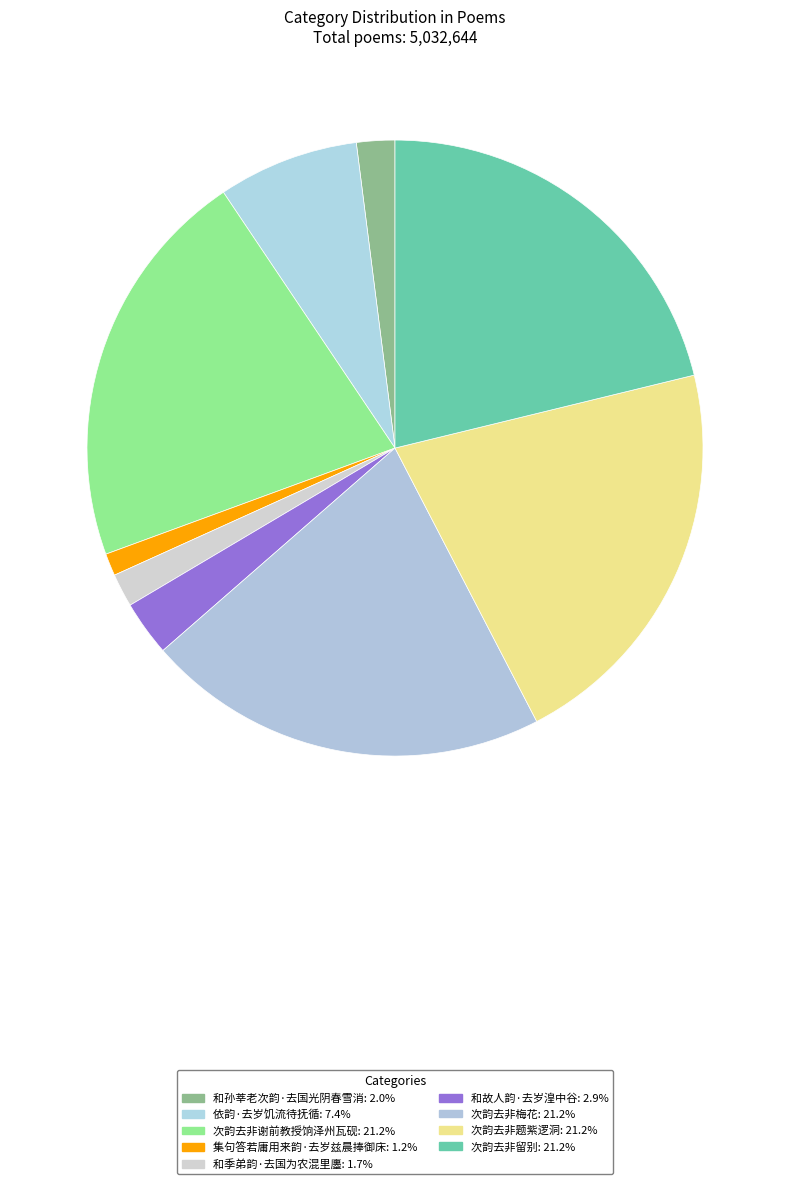

What percentage is the 次韵去非谢前教授饷泽州瓦砚 slice, to the nearest percent?

21%